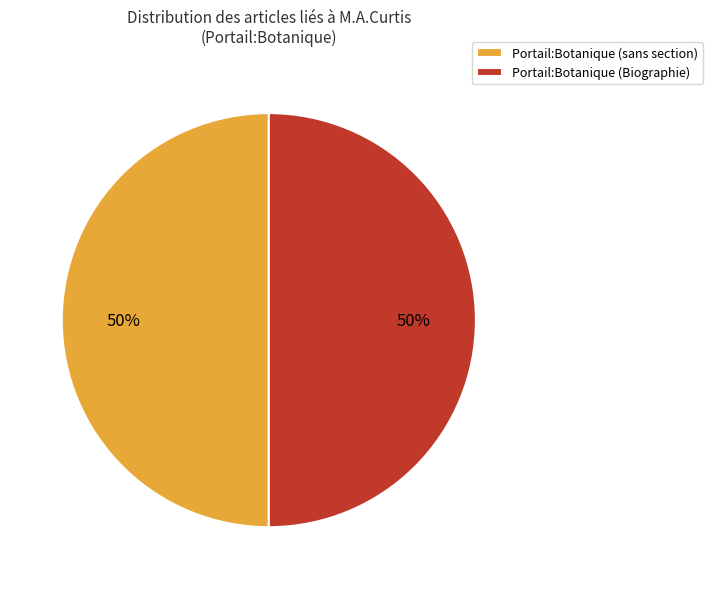

The Portail:Botanique (Biographie) slice represents 50% of the pie. True or false?

True